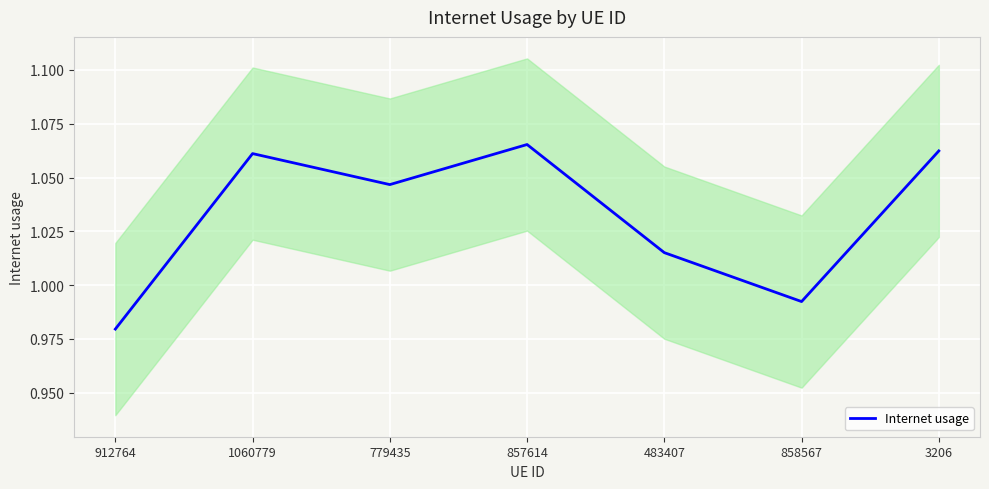

At which label is the value closest to 1?

858567